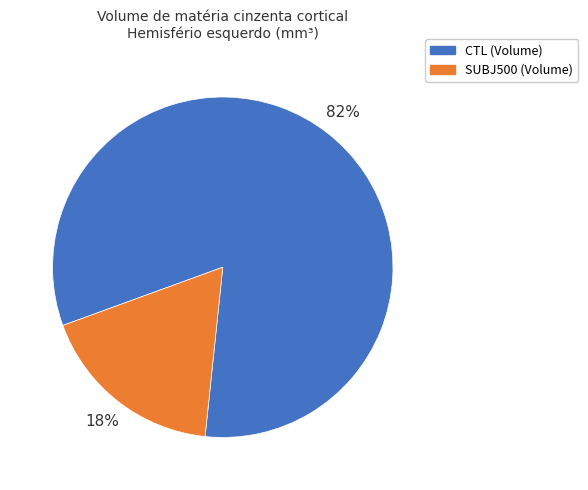

To the nearest percent, what portion does SUBJ500 (Volume) represent?

18%